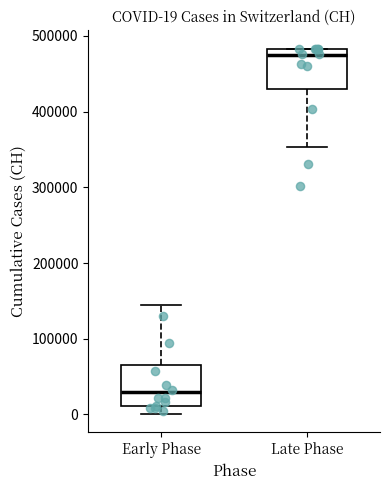

Which box has the highest median line?

Late Phase